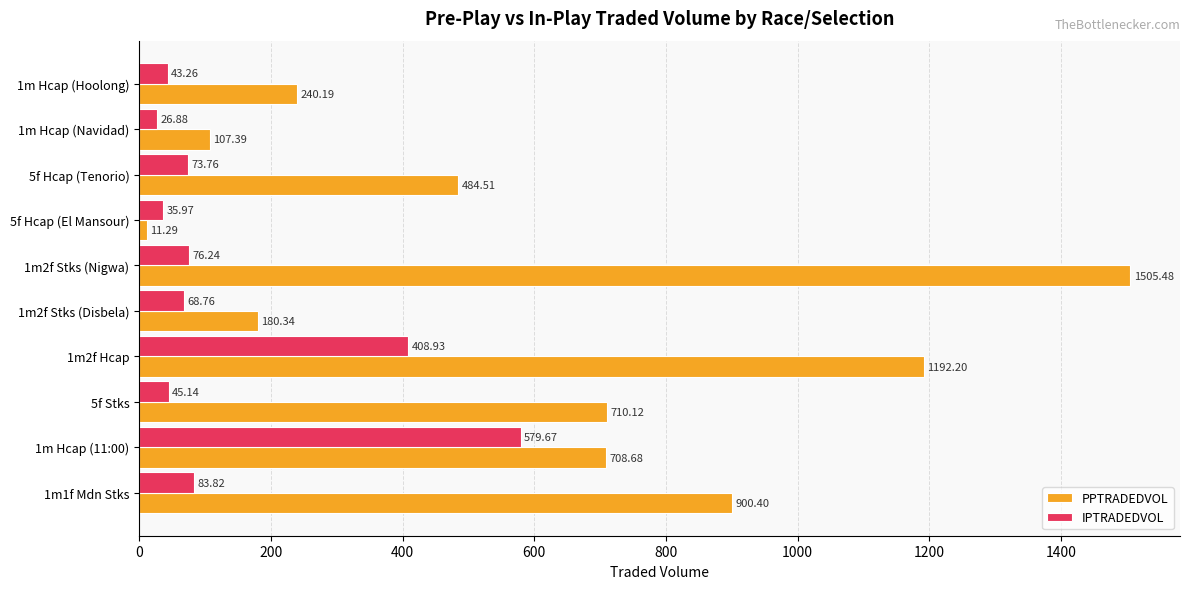

Which series changed the most between 1m1f Mdn Stks and 1m Hcap (11:00)?

IPTRADEDVOL